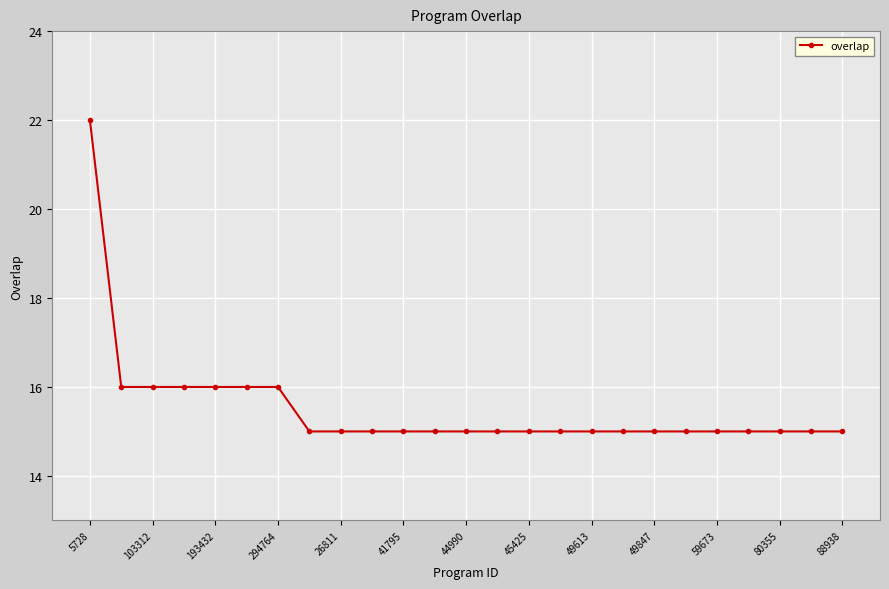

Reading left to right, transcribe all the data shown in this chart.

22	16	16	16	16	16	16	15	15	15	15	15	15	15	15	15	15	15	15	15	15	15	15	15	15